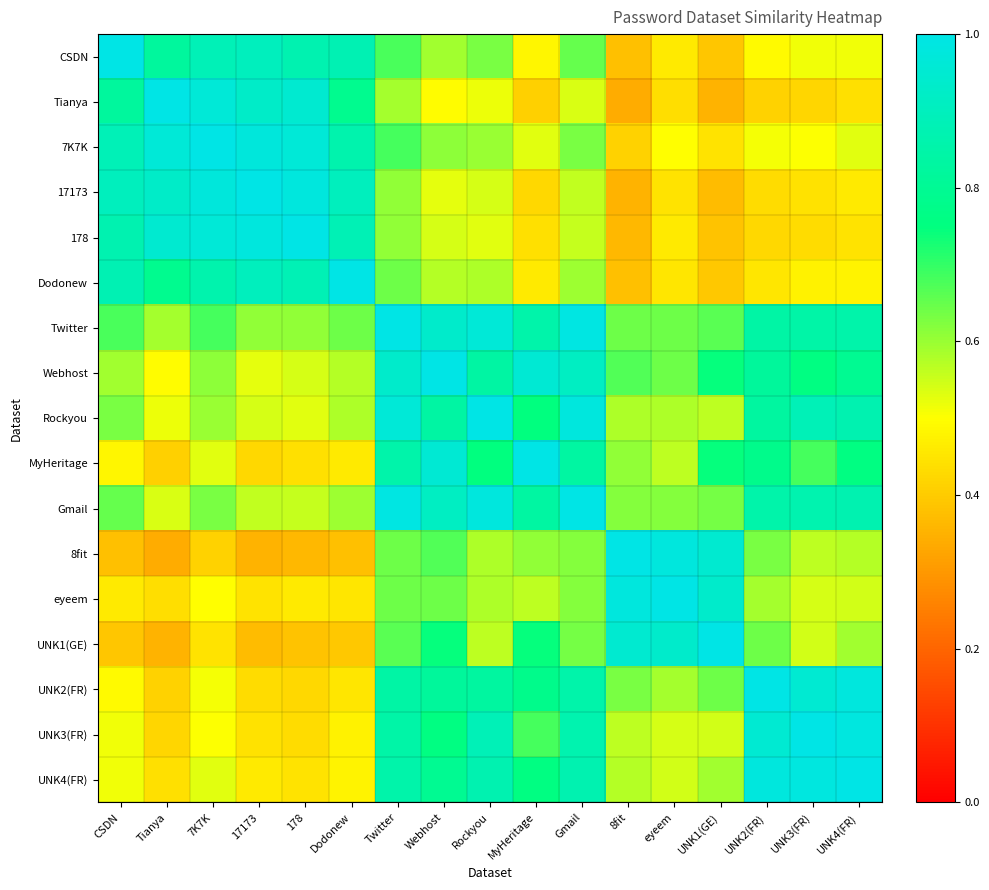

Which series has the largest total across all categories?

Twitter